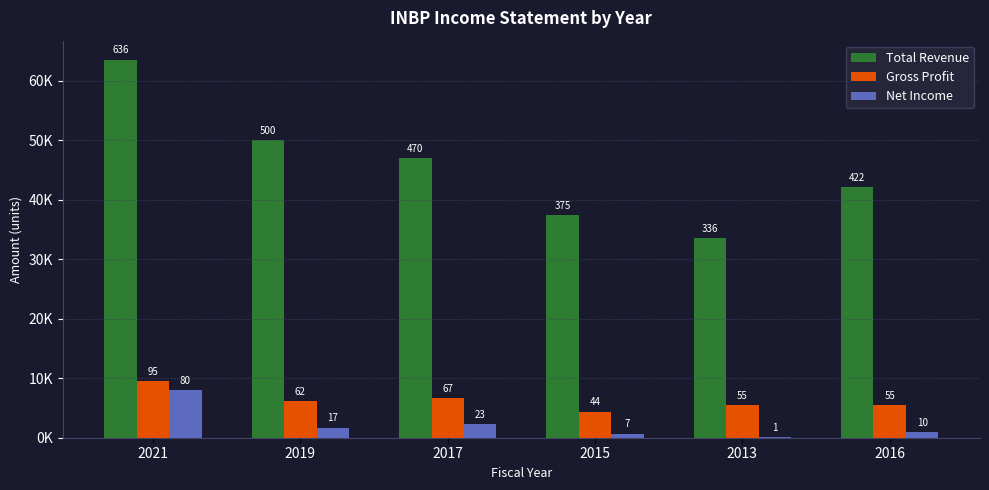

Are the bars horizontal?

No